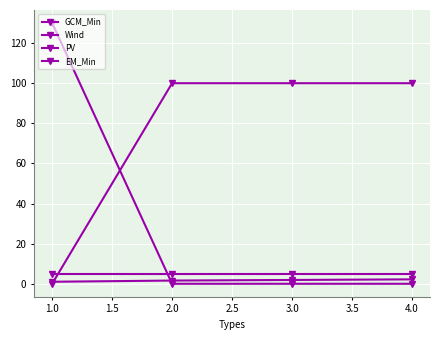

How many intersections are there between EM_Min and Wind?

1